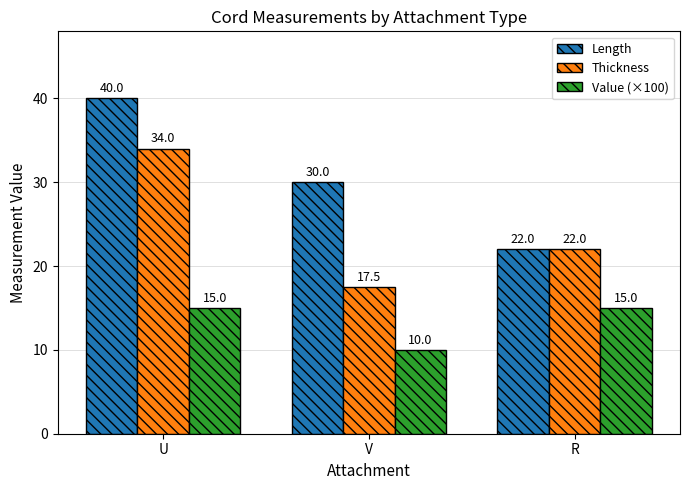

What is the total value across all series at V?

57.5